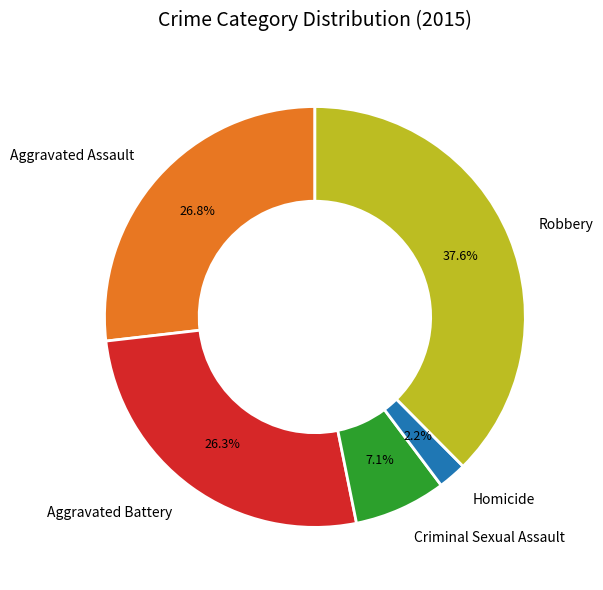

Which has a higher value, Aggravated Assault or Criminal Sexual Assault?

Aggravated Assault